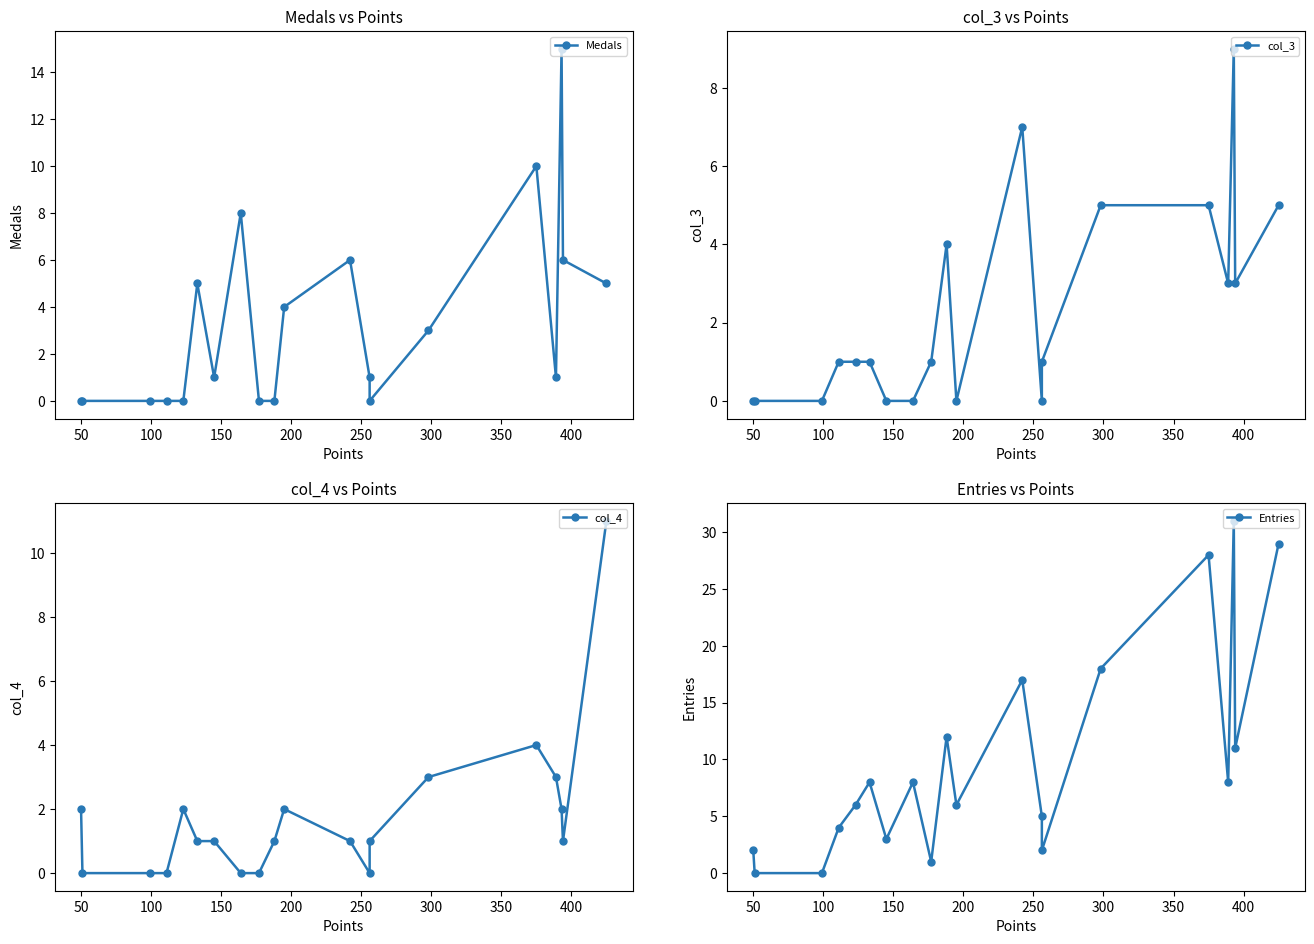

Reading right to left, transcribe all the data shown in this chart.

Medals: 0	0	0	0	0	5	1	8	0	0	4	6	1	0	3	10	1	15	6	5
col_3: 0	0	0	1	1	1	0	0	1	4	0	7	0	1	5	5	3	9	3	5
col_4: 2	0	0	0	2	1	1	0	0	1	2	1	0	1	3	4	3	2	1	11
Entries: 2	0	0	4	6	8	3	8	1	12	6	17	5	2	18	28	8	31	11	29